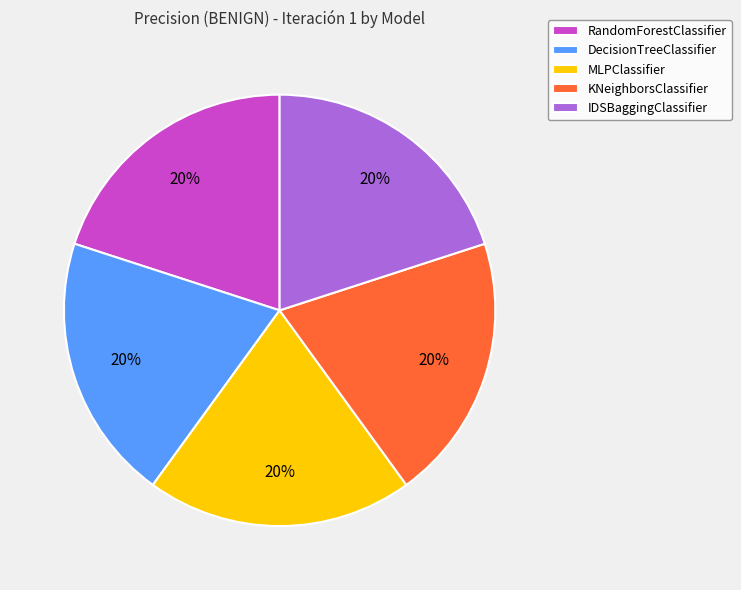

How many segments does this pie chart have?

5